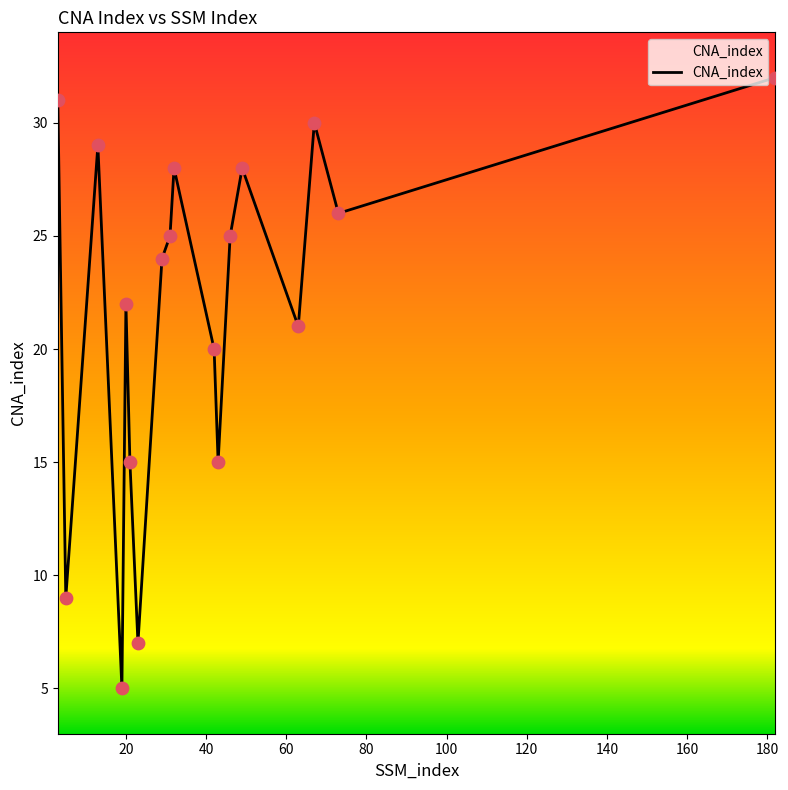

What is the smallest value displayed?

5